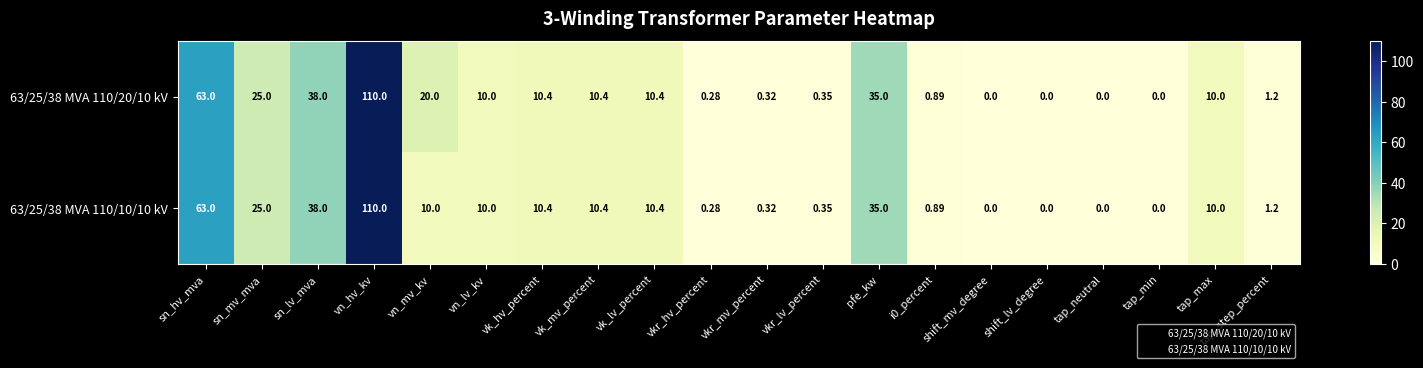

At which label is 63/25/38 MVA 110/10/10 kV closest to 55?

sn_hv_mva